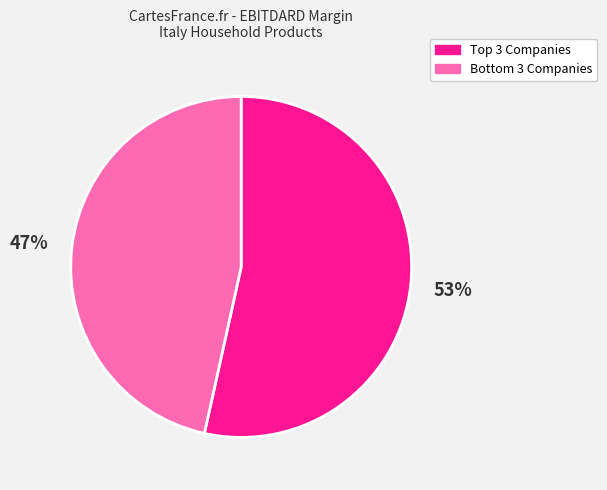

Rank the categories by value from highest to lowest.

Top 3 Companies, Bottom 3 Companies